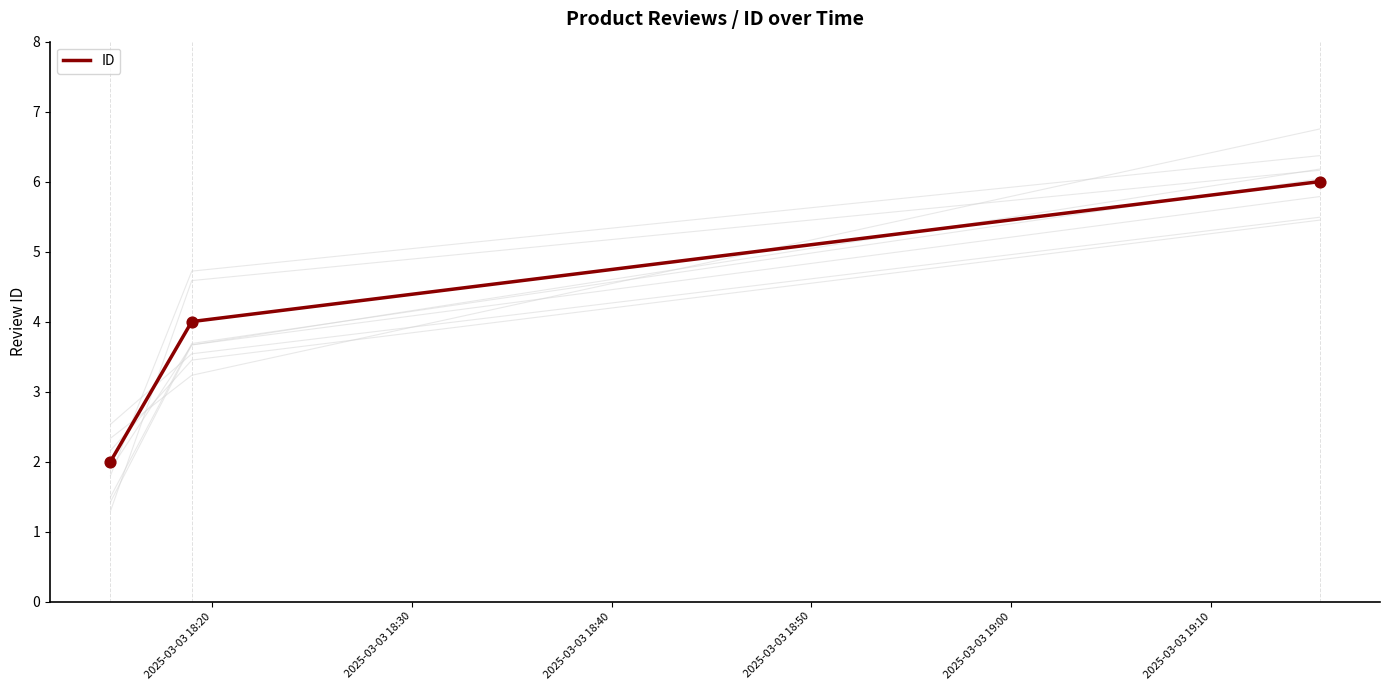

What is the change in value from 2025-03-03 18:20 to 2025-03-03 18:30?

+2